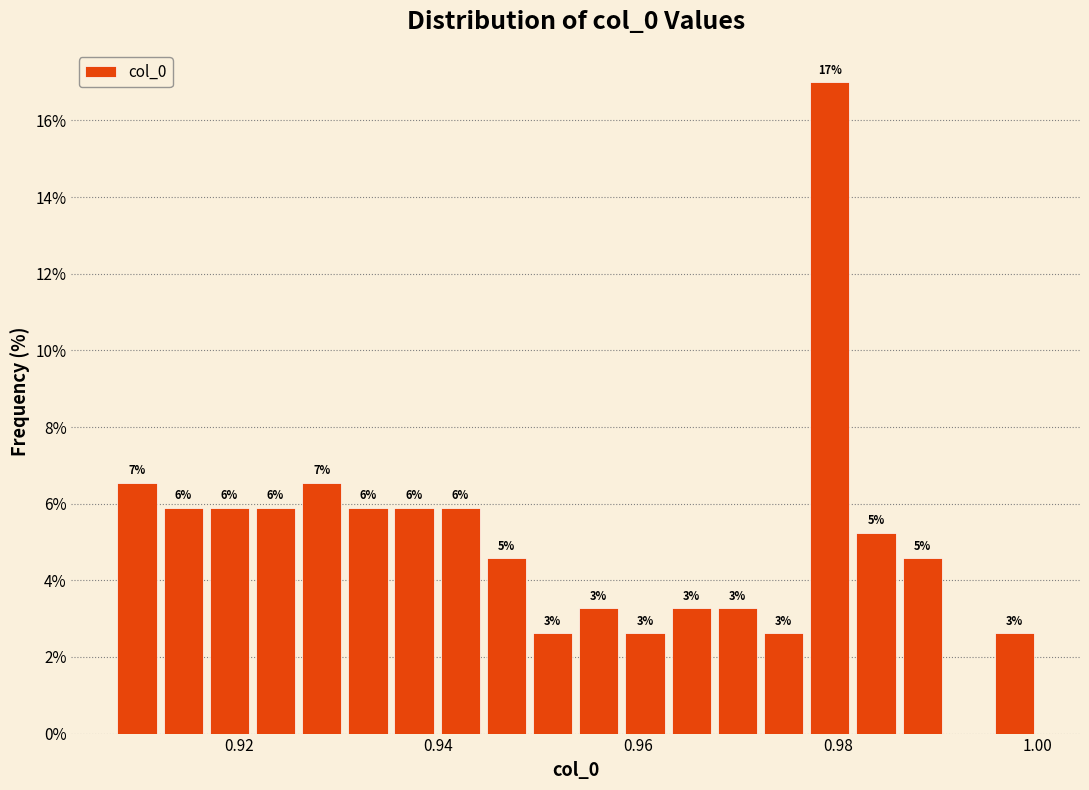

Around what value on the x-axis is the tallest bar? Give the approximate position of its centre, as read against the axis.

0.980